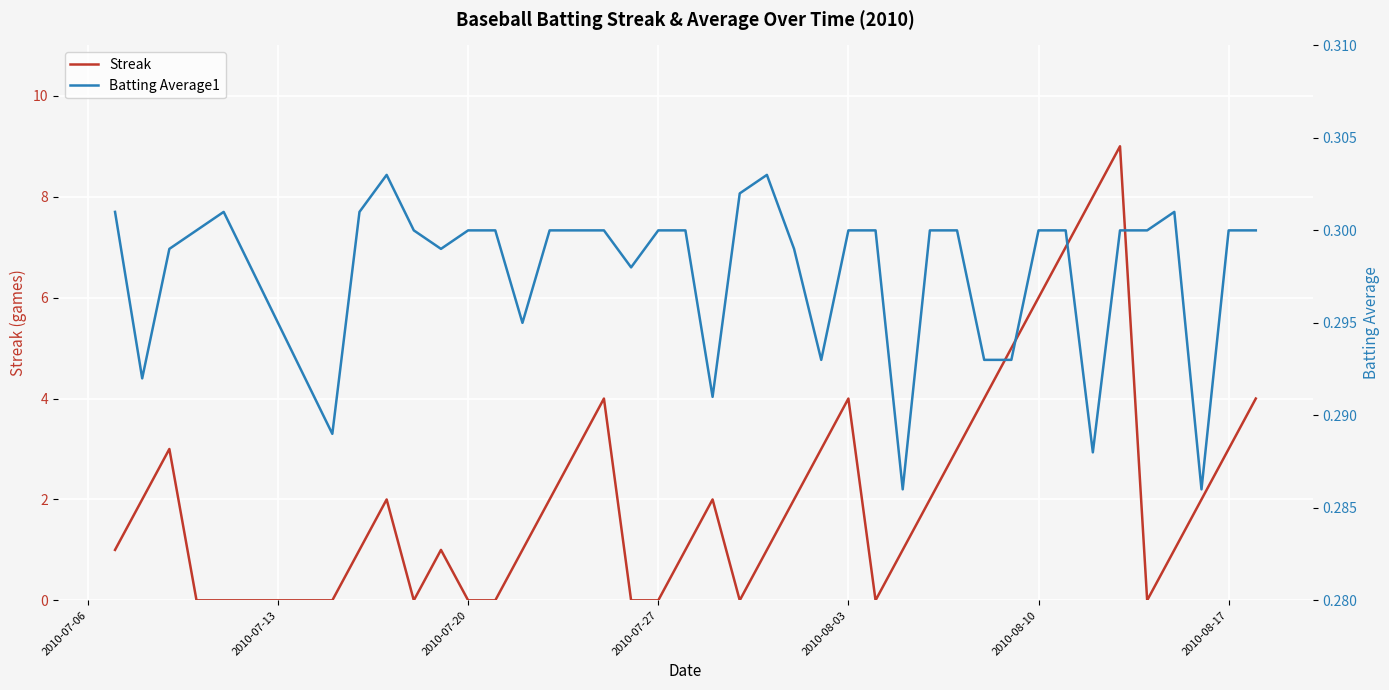

Which series changed the most between 2010-08-10 and 10?

Batting Average1